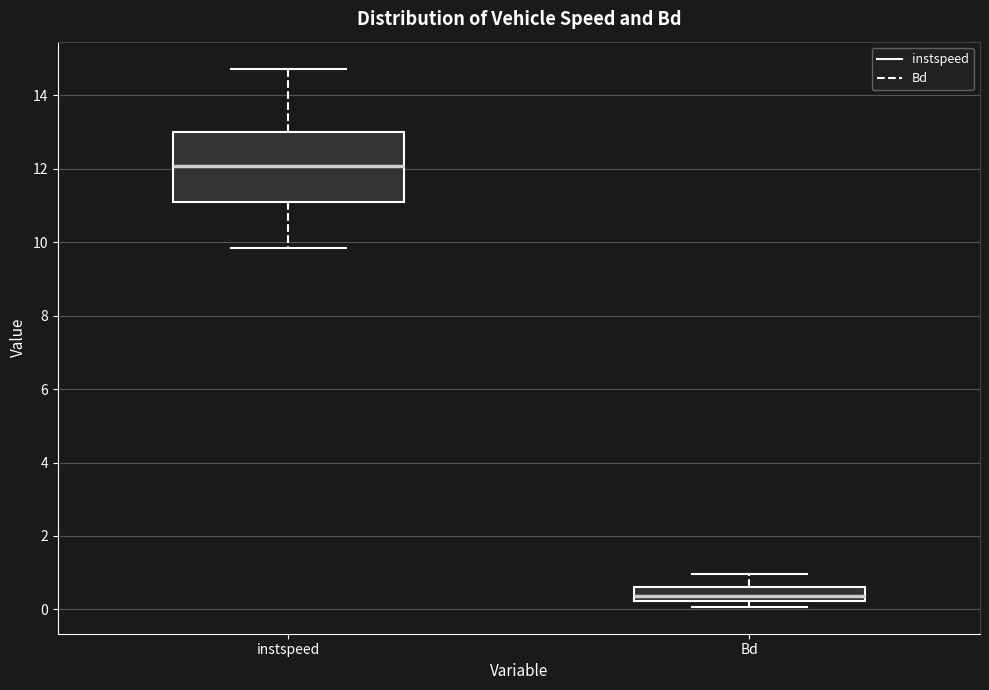

Reading left to right, read every box against the y-axis: the position of its median line, the range the box covers, and the ends of its whiskers. The values are not printed on the chart, so give them approximately, as read against the axis.

instspeed: median 12.0, box 11.0 to 13.0, whiskers 9.8 to 14.8
Bd: median 0.4, box 0.2 to 0.6, whiskers 0.0 to 1.0